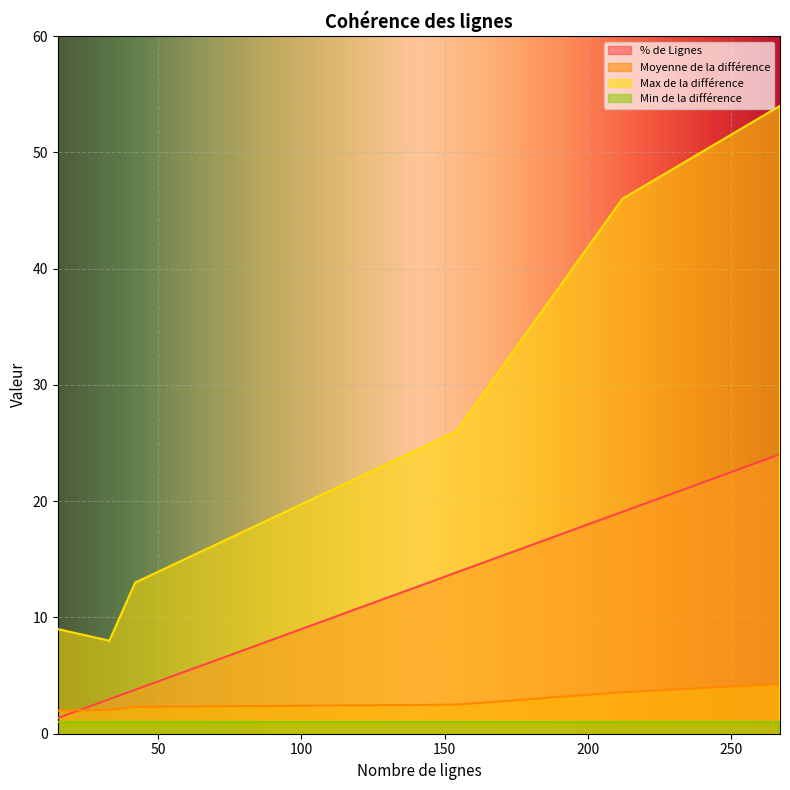

The value of % de Lignes at 267 is 24.0. True or false?

True